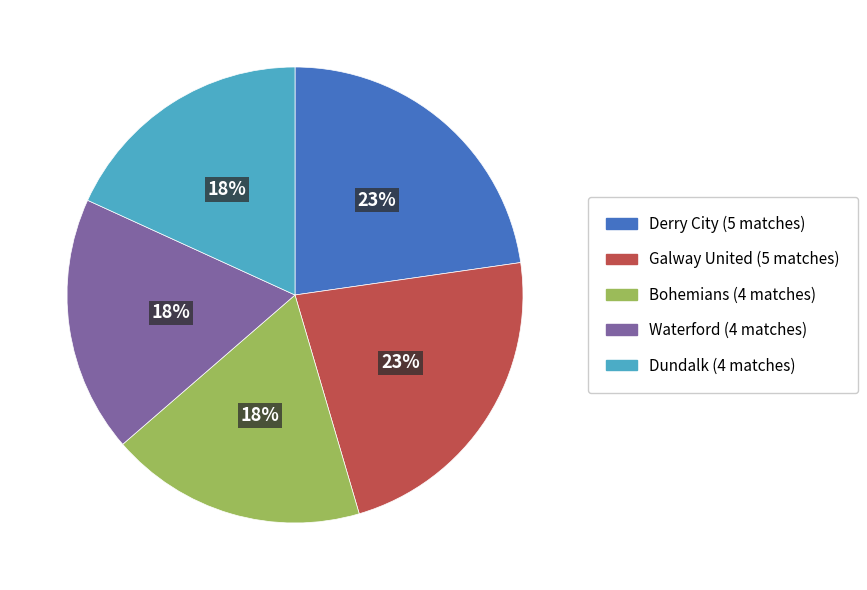

Is there a majority slice in this chart?

No